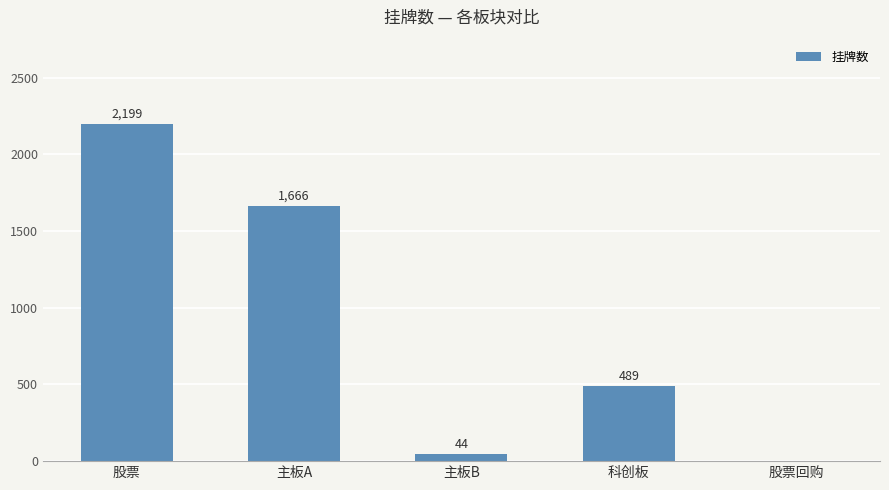

Reading left to right, extract all data points from this chart.

股票=2199	主板A=1666	主板B=44	科创板=489	股票回购=0